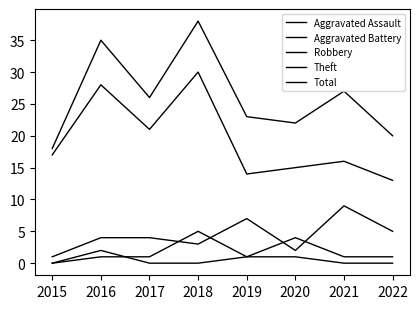

Does the chart have visible grid lines?

No